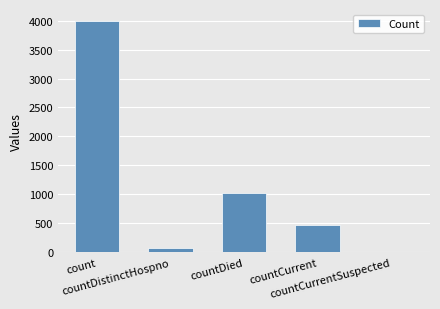

The chart shows a value of 75 at countDistinctHospno. True or false?

True